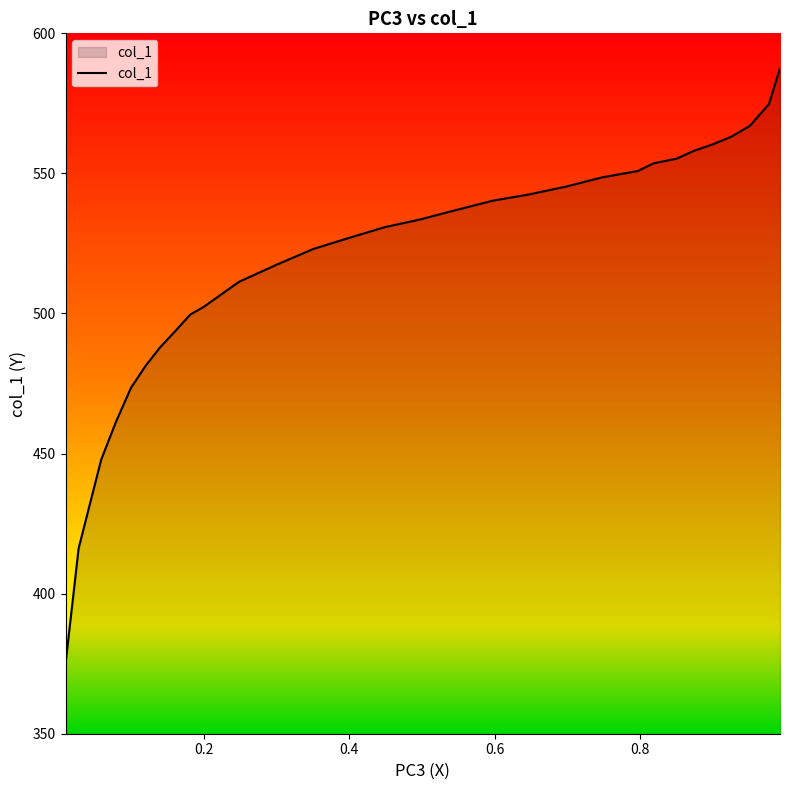

What is the difference between the maximum and minimum values?

212.6